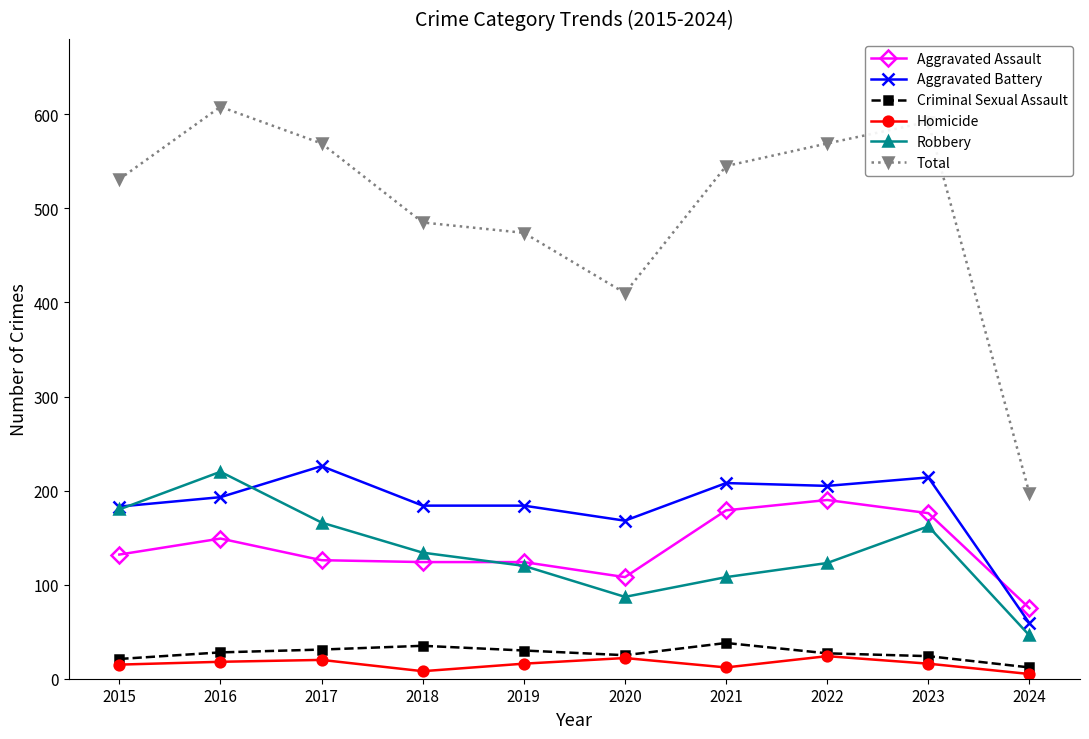

True or false: Criminal Sexual Assault has more than 0 points higher than both neighbors.

True